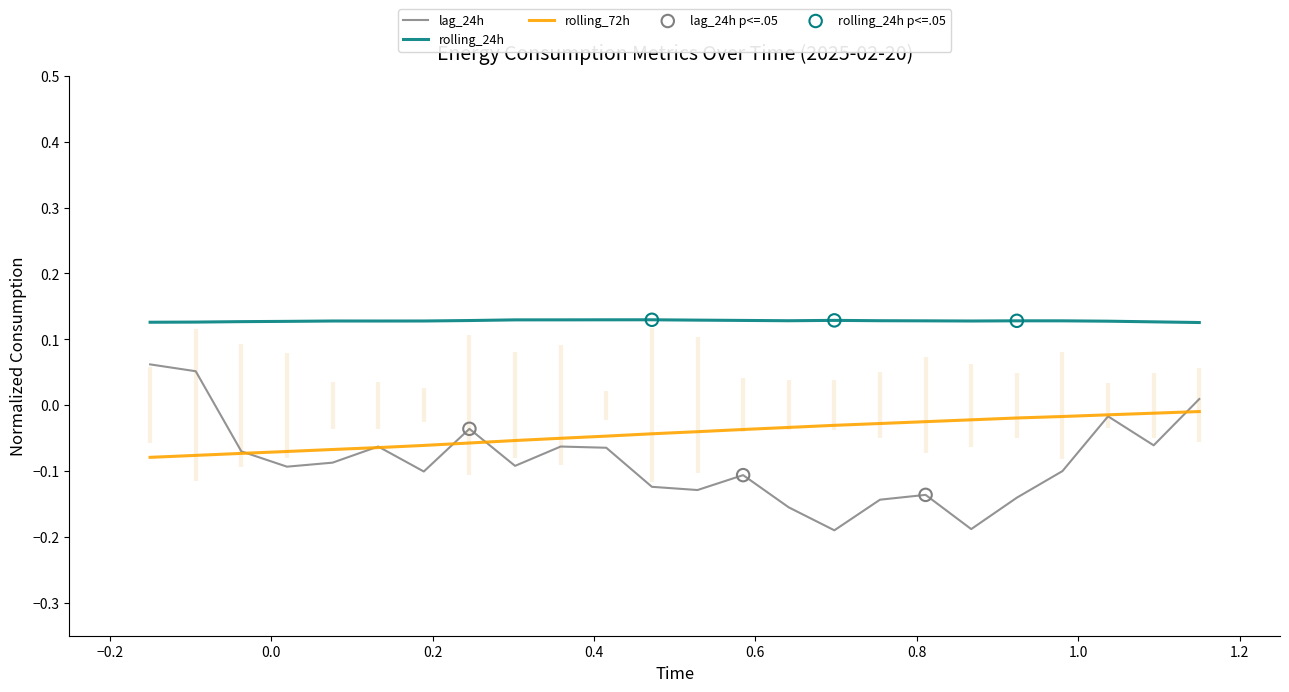

True or false: rolling_24h and lag_24h cross at least once.

False